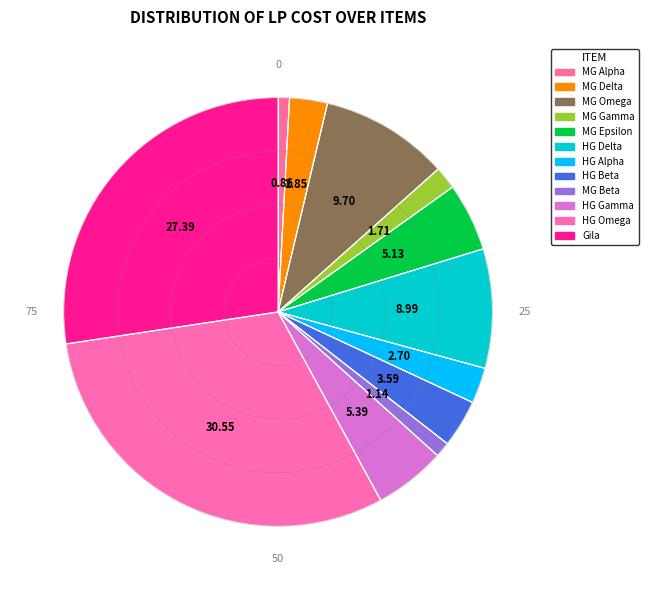

How many segments does this pie chart have?

12